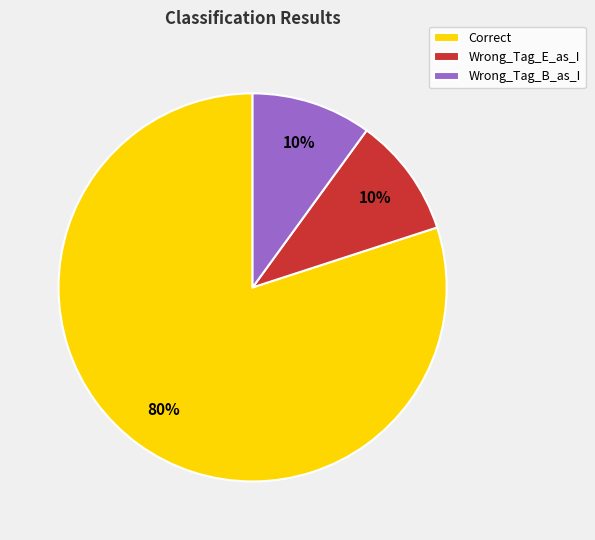

To the nearest percent, what percentage of the pie is Wrong_Tag_B_as_I?

10%